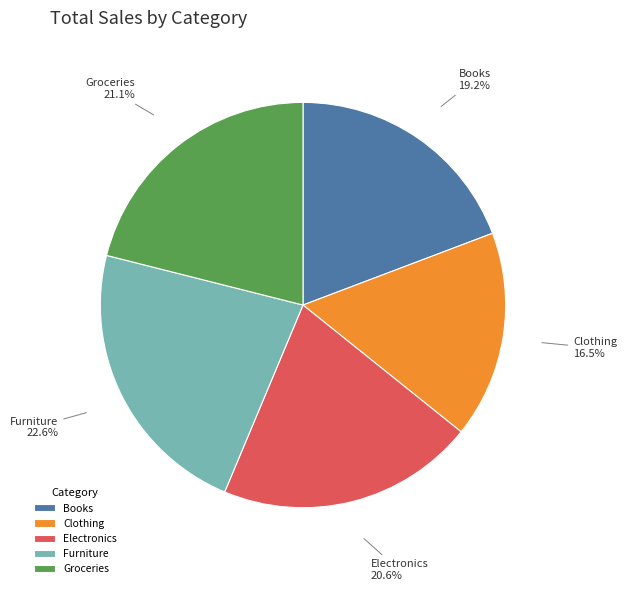

Which slice is the largest?

Furniture